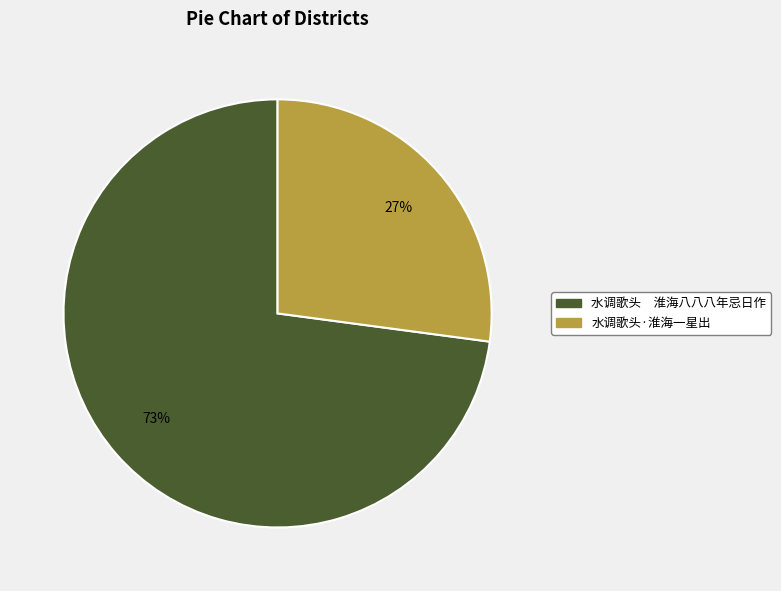

Rank the categories by value from lowest to highest.

水调歌头·淮海一星出, 水调歌头 淮海八八八年忌日作